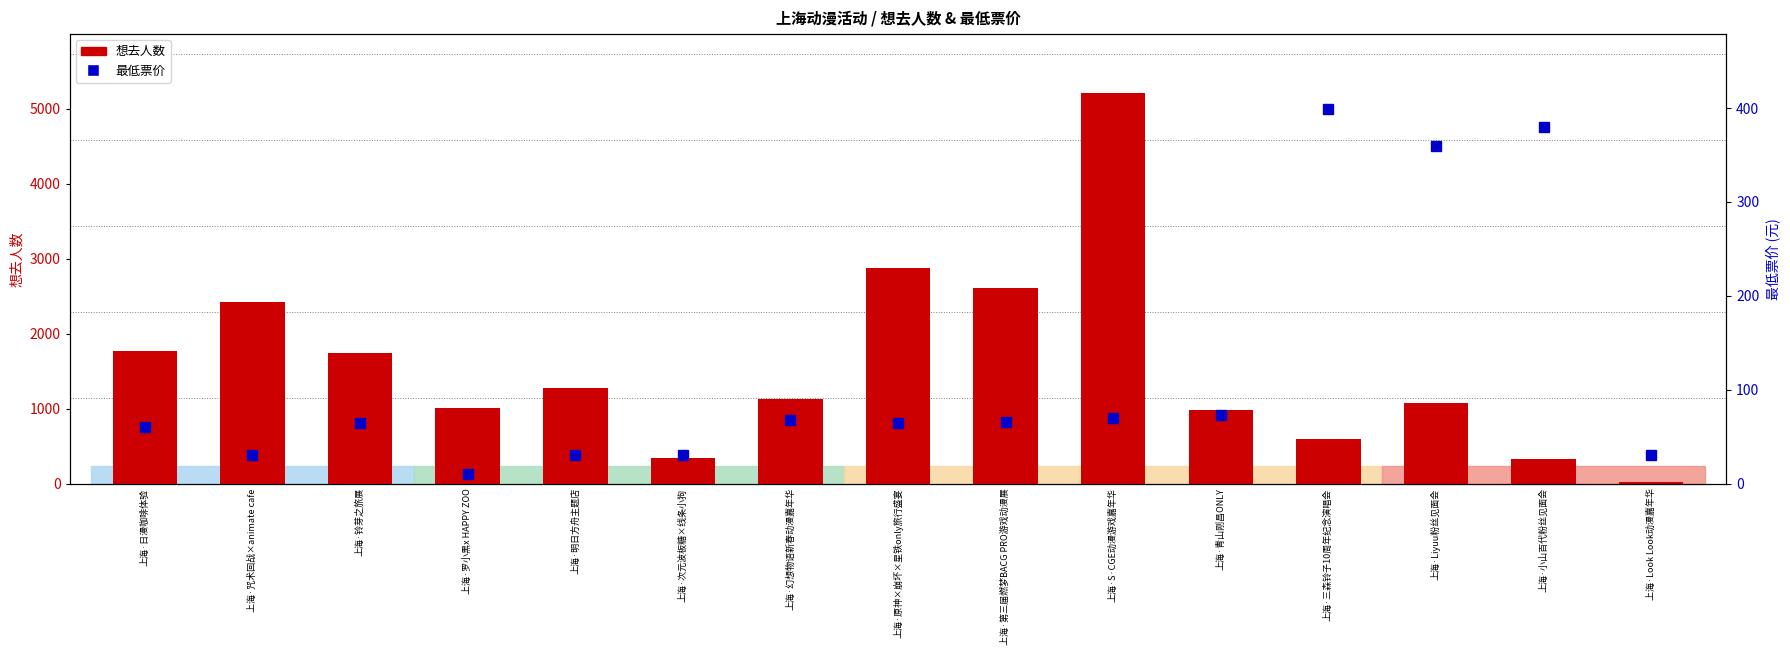

Which series has the largest range (max minus min)?

想去人数